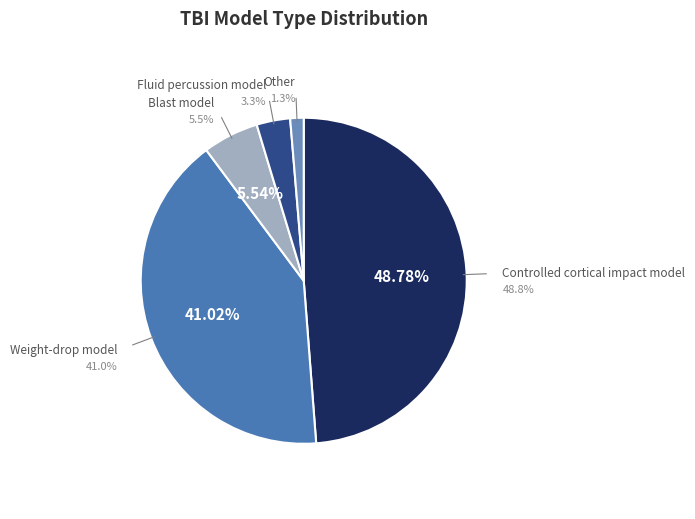

To the nearest percent, what portion does Blast model represent?

6%